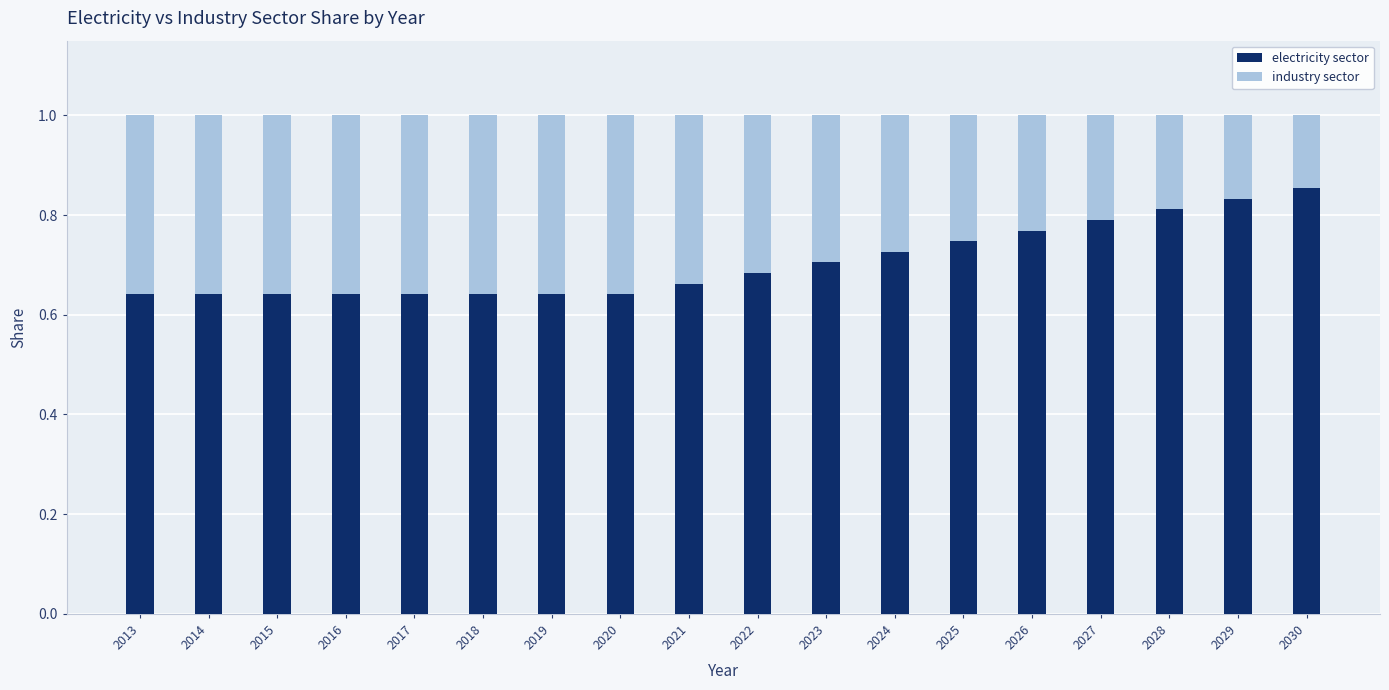

What is the total value across all series at 2030?

1.0